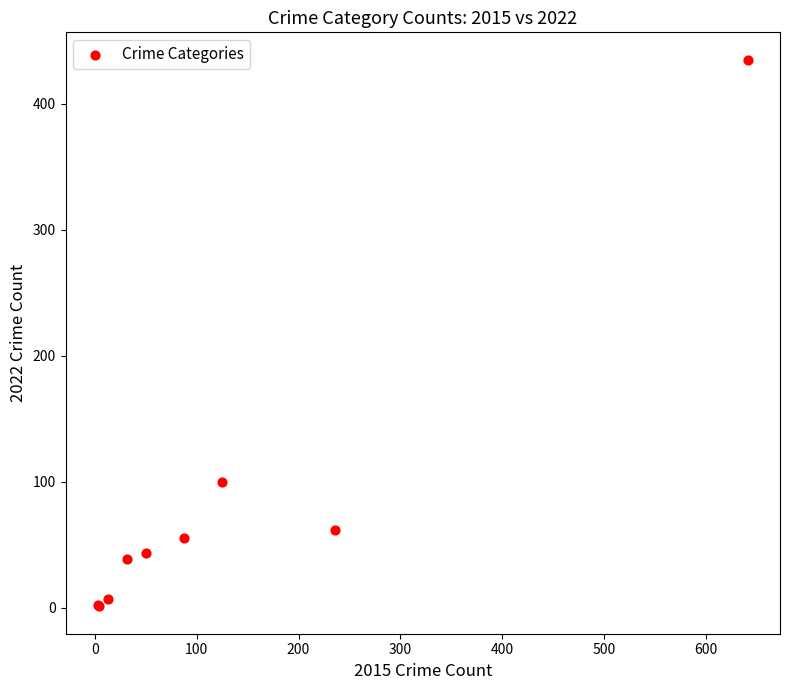

What Y value in the scatter plot is closest to 218?

100